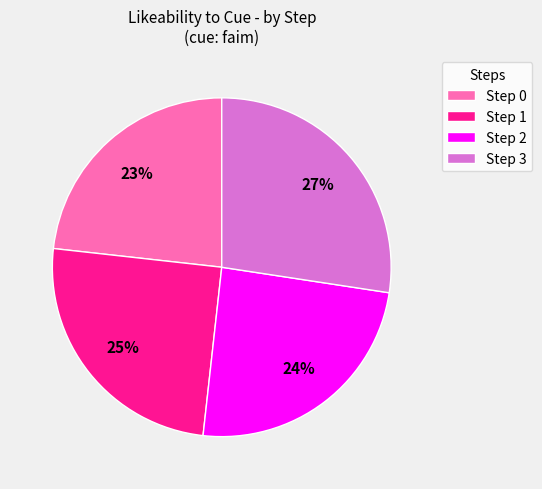

Which slice is the smallest?

Step 0